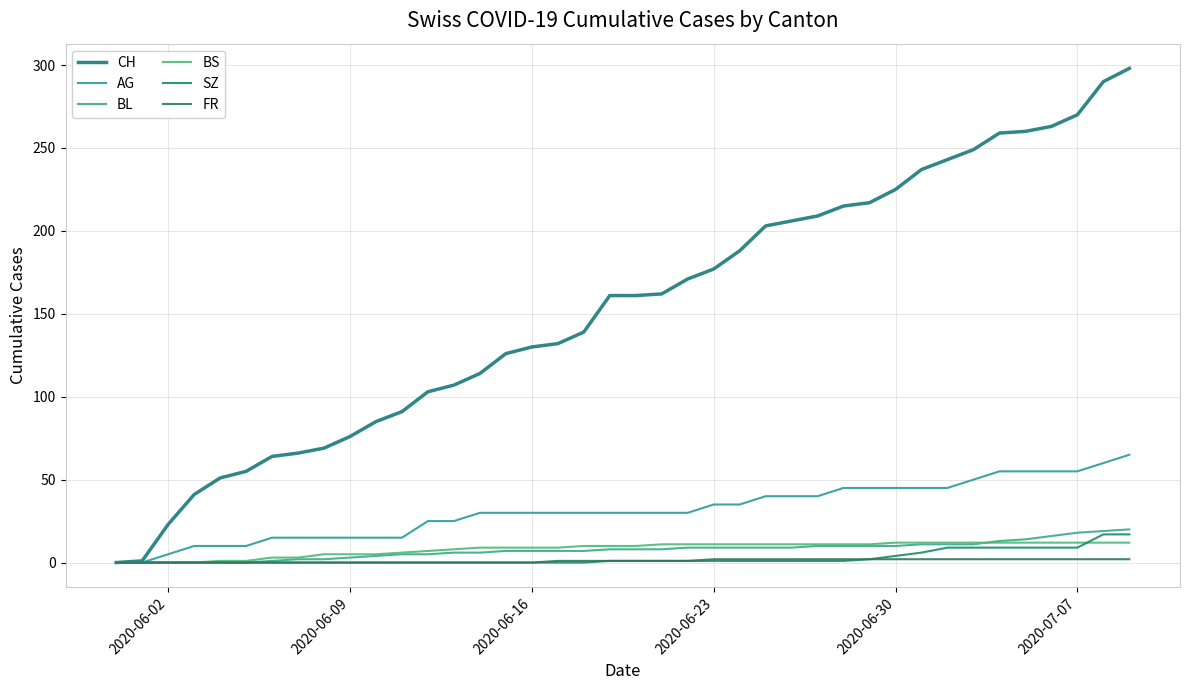

True or false: BL and SZ intersect in this chart.

False